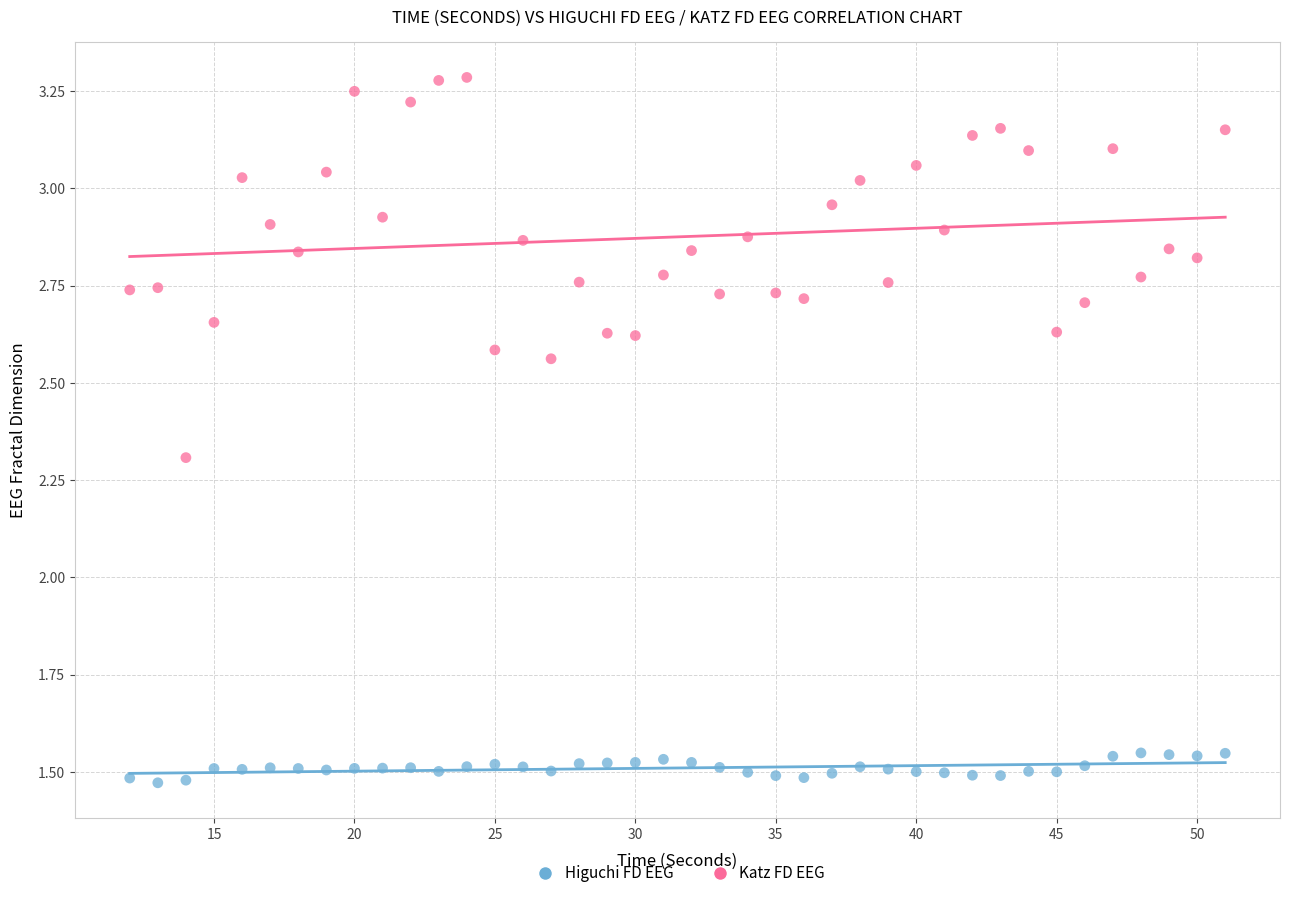

Which series has the widest spread of Y values?

Katz FD EEG